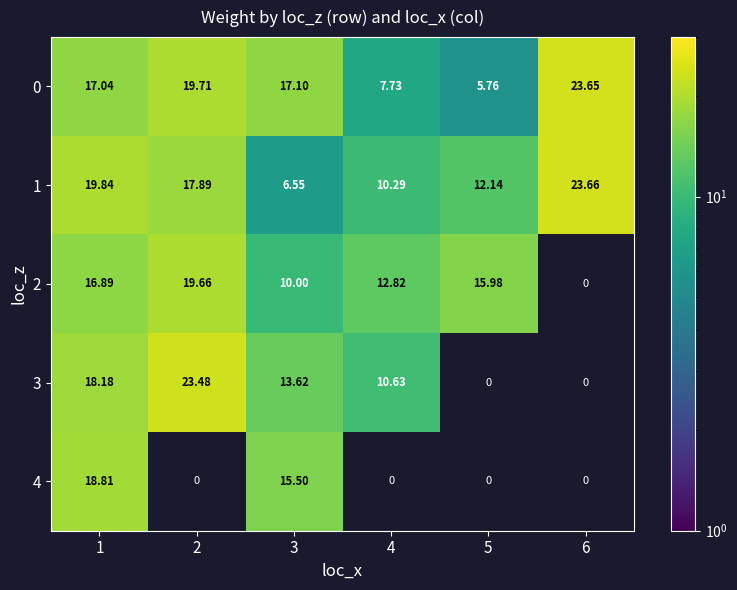

How many data points does each series have?

6